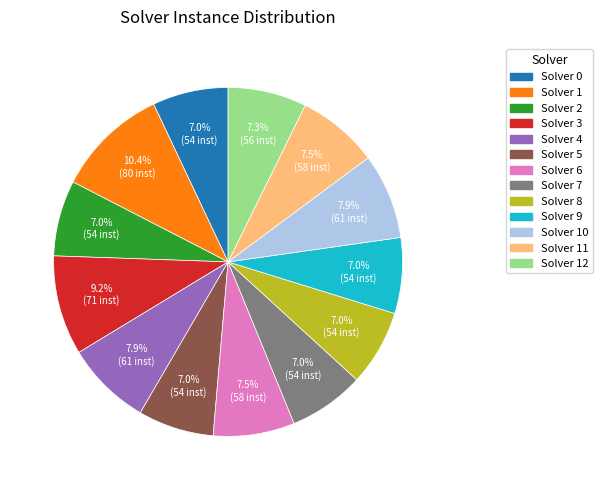

Is there a majority slice in this chart?

No